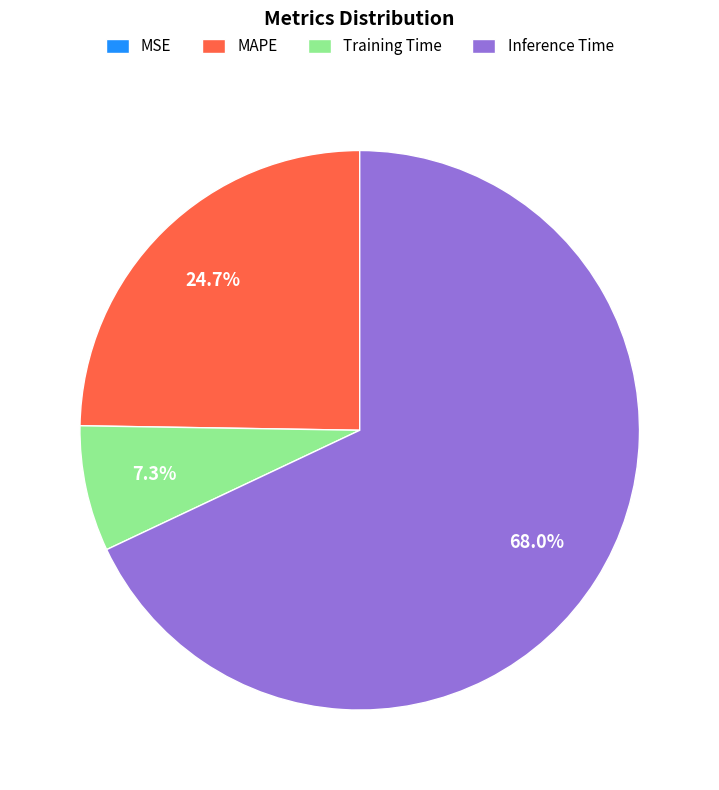

What is the majority slice?

Inference Time